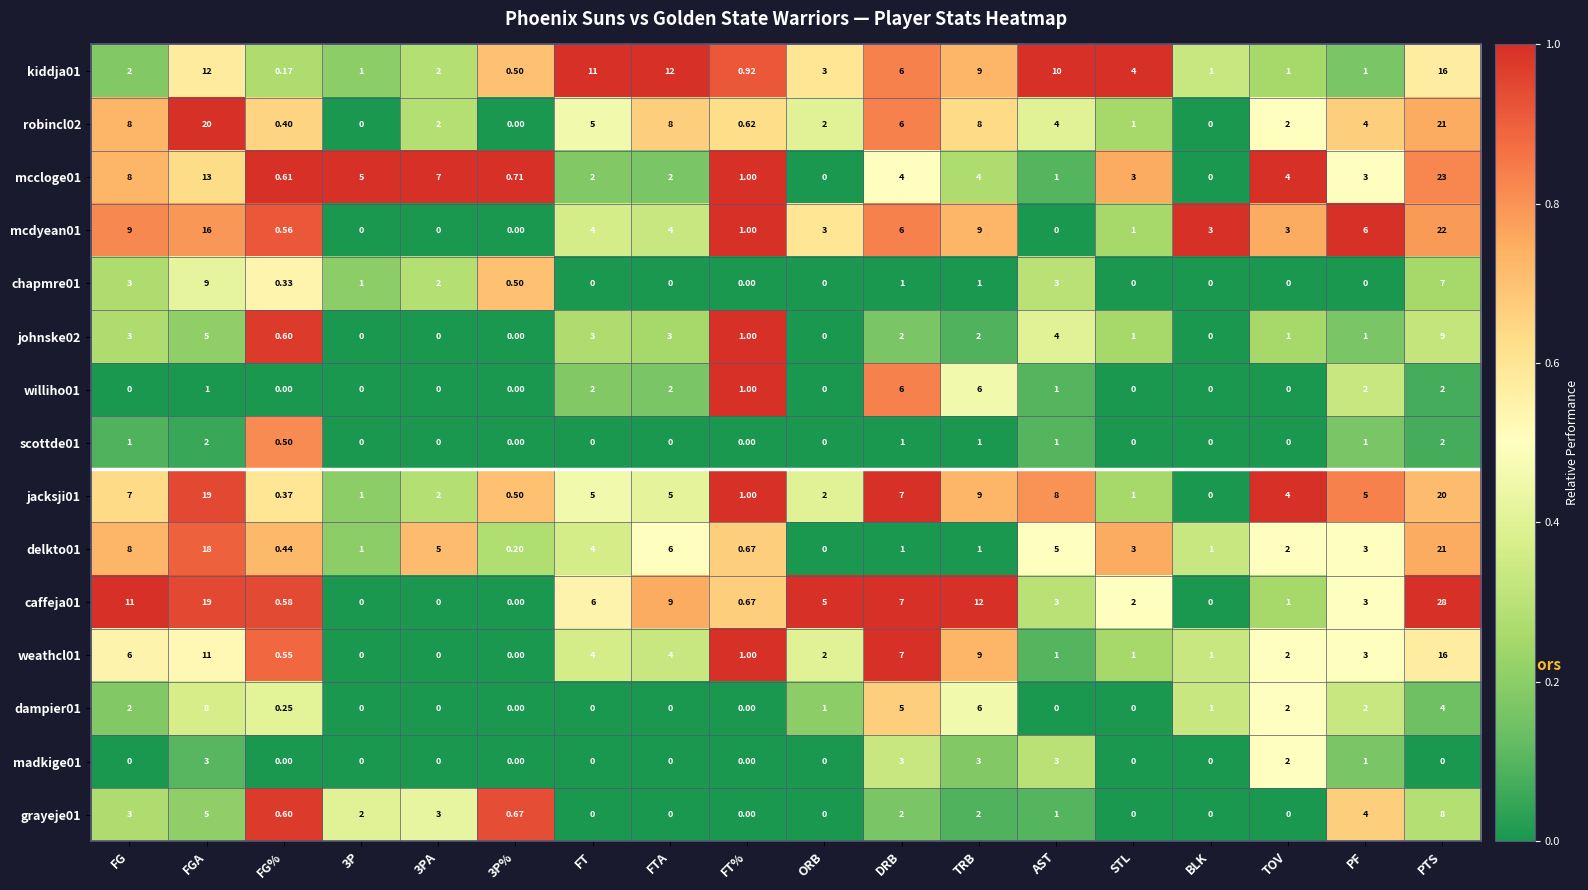

Between FT and STL, which series saw the biggest shift?

kiddja01